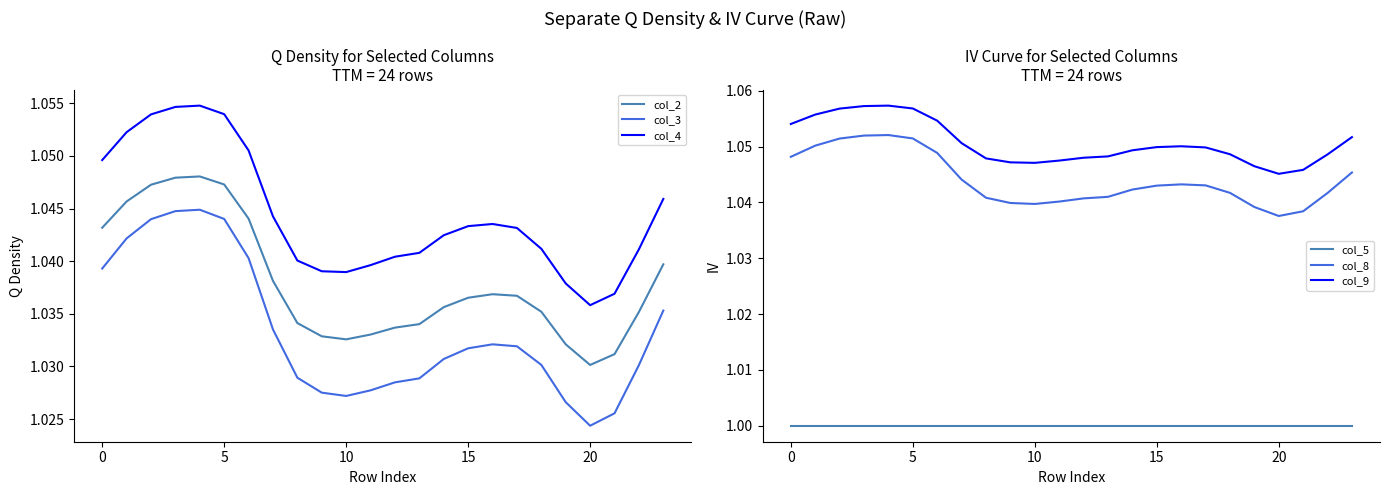

What is the smallest value displayed?

1.0